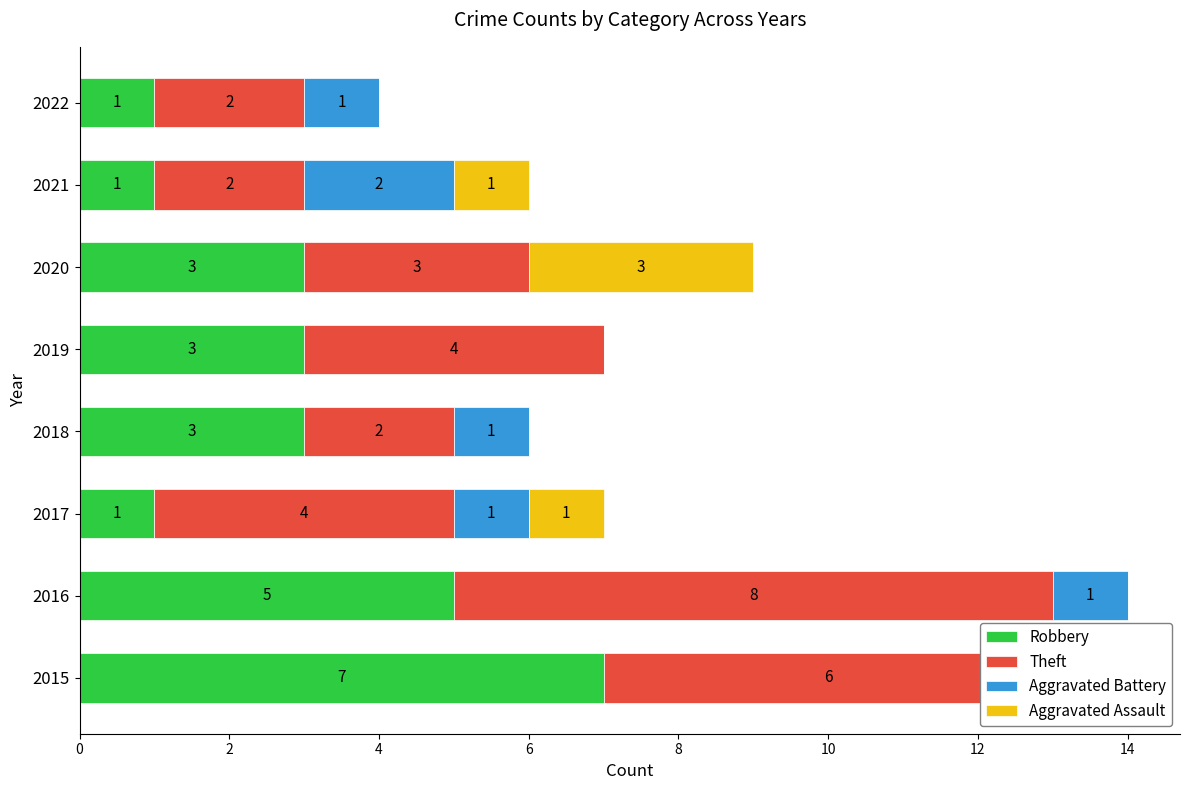

The Robbery series shows 5 at 2020. True or false?

False